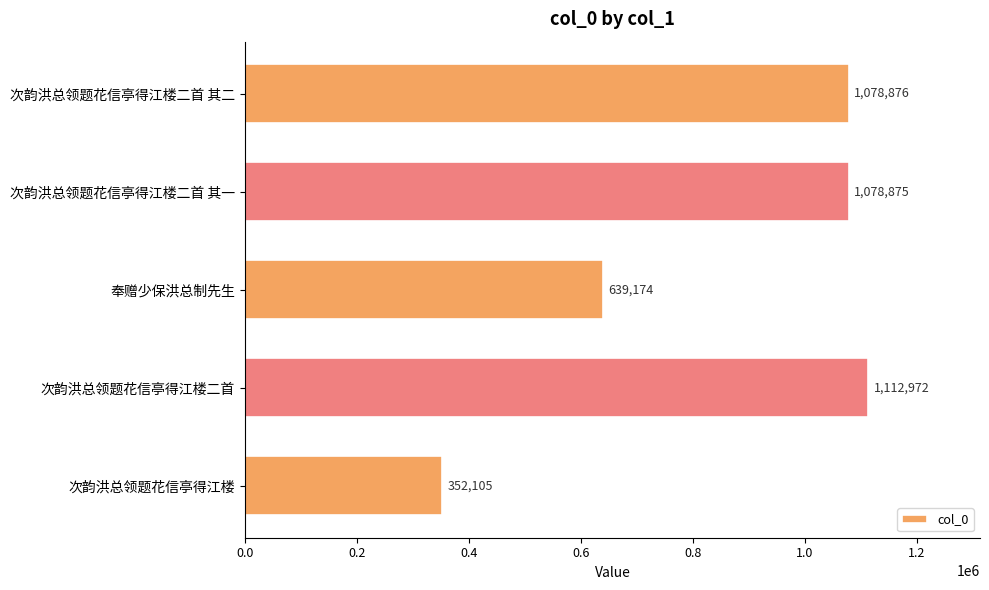

Which category has the highest value across all series?

次韵洪总领题花信亭得江楼二首